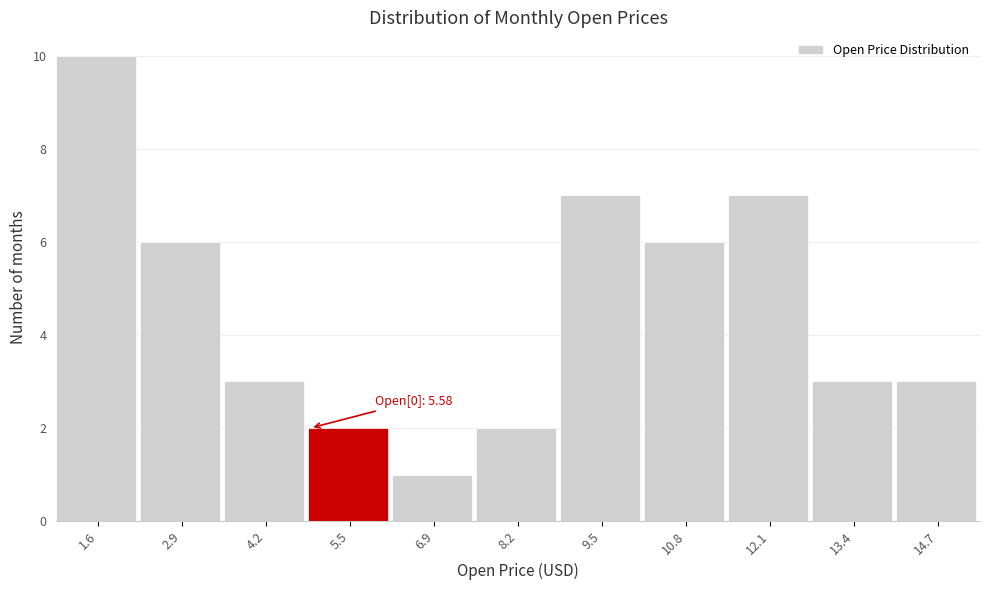

Reading right to left, list all the values displayed in this chart.

14.7=3	13.4=3	12.1=7	10.8=6	9.5=7	8.2=2	6.9=1	5.5=2	4.2=3	2.9=6	1.6=10